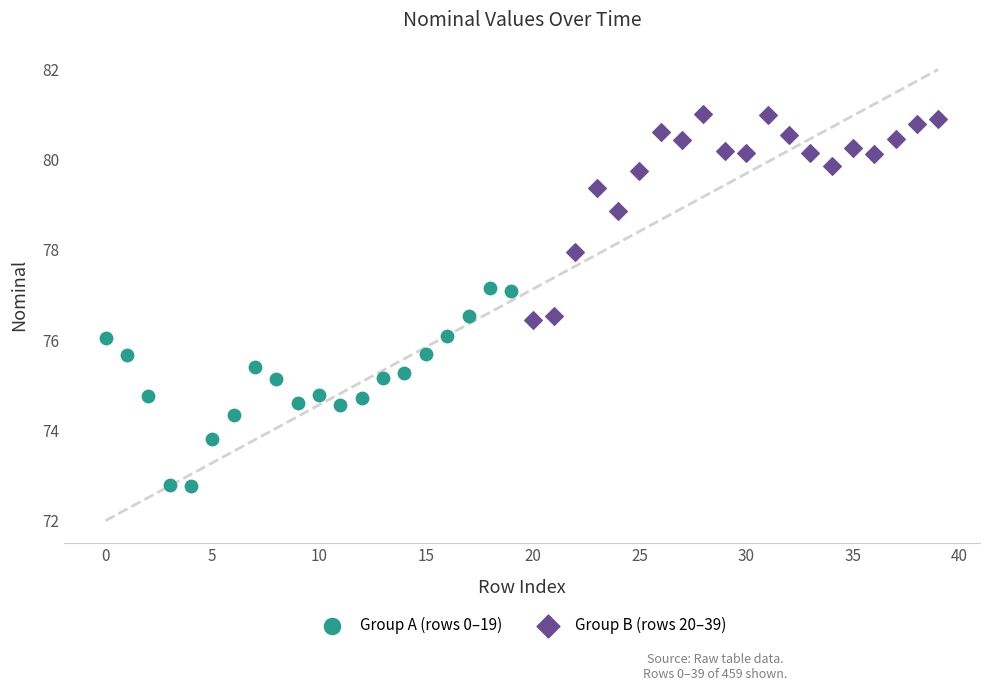

Which series reaches the minimum Y coordinate?

Group A (rows 0–19)